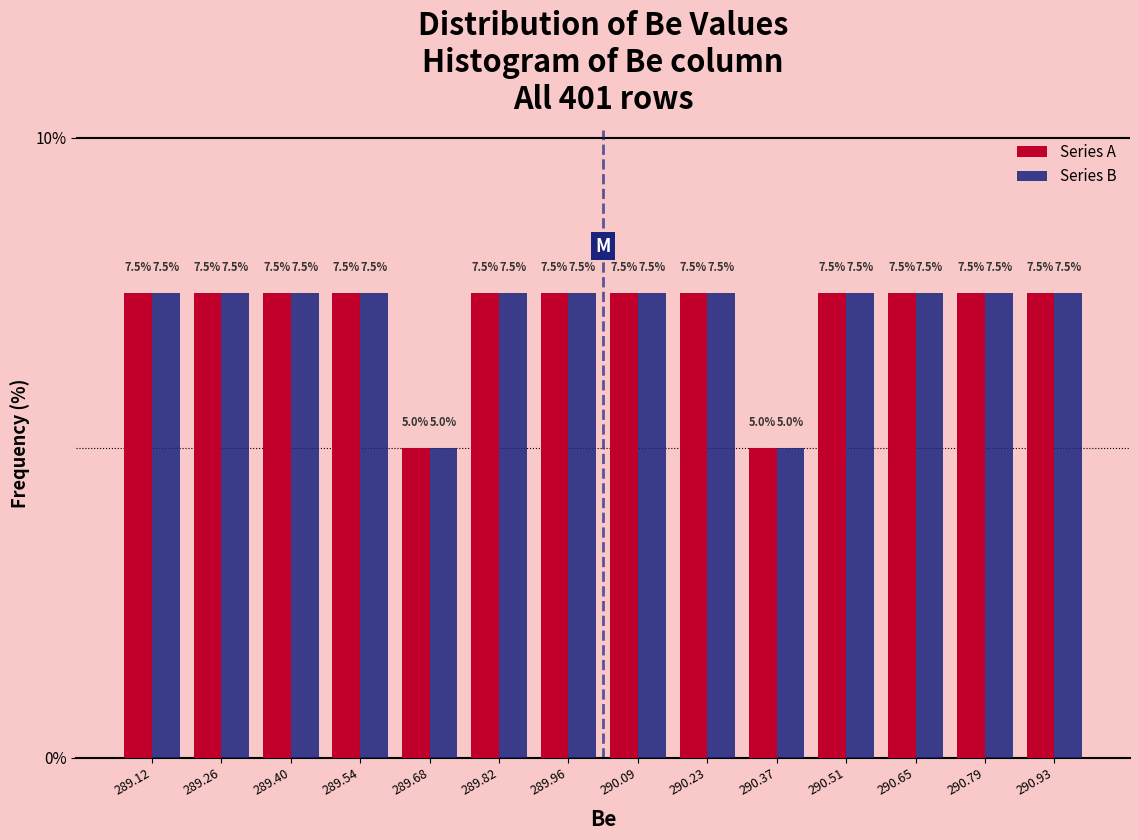

Reading left to right, transcribe this chart: for each range on the x-axis, give the height of each series' bar. The bar edges are not printed on the chart, so give them approximately, as read against the axis.

289.06 to 289.18: Series A=7.5	Series B=7.5
289.18 to 289.32: Series A=7.5	Series B=7.5
289.32 to 289.46: Series A=7.5	Series B=7.5
289.46 to 289.60: Series A=7.5	Series B=7.5
289.60 to 289.74: Series A=5.0	Series B=5.0
289.74 to 289.88: Series A=7.5	Series B=7.5
289.88 to 290.02: Series A=7.5	Series B=7.5
290.02 to 290.16: Series A=7.5	Series B=7.5
290.16 to 290.30: Series A=7.5	Series B=7.5
290.30 to 290.44: Series A=5.0	Series B=5.0
290.44 to 290.58: Series A=7.5	Series B=7.5
290.58 to 290.72: Series A=7.5	Series B=7.5
290.72 to 290.86: Series A=7.5	Series B=7.5
290.86 to 291.00: Series A=7.5	Series B=7.5